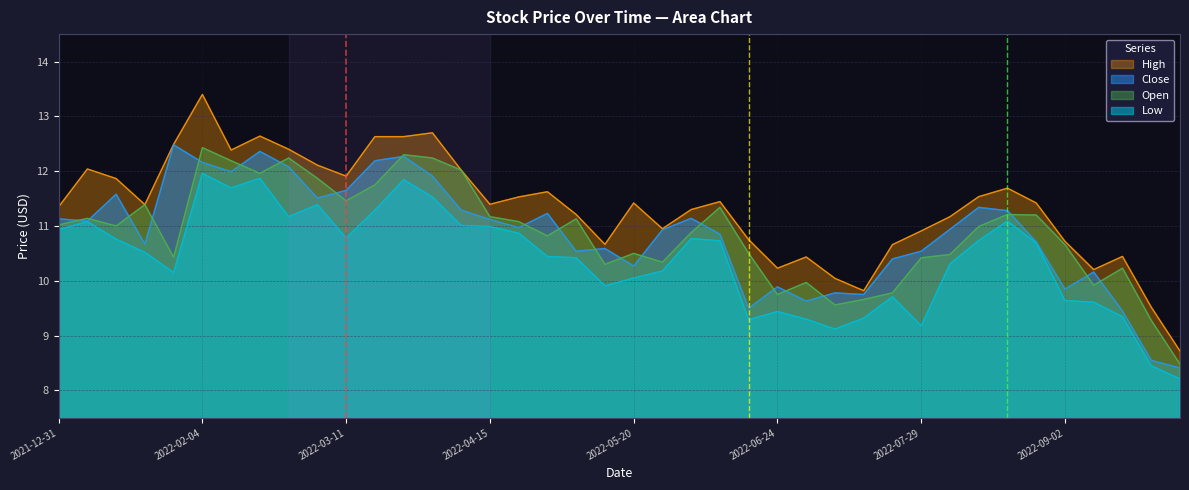

What are all the series names shown in the legend?

High, Close, Open, Low